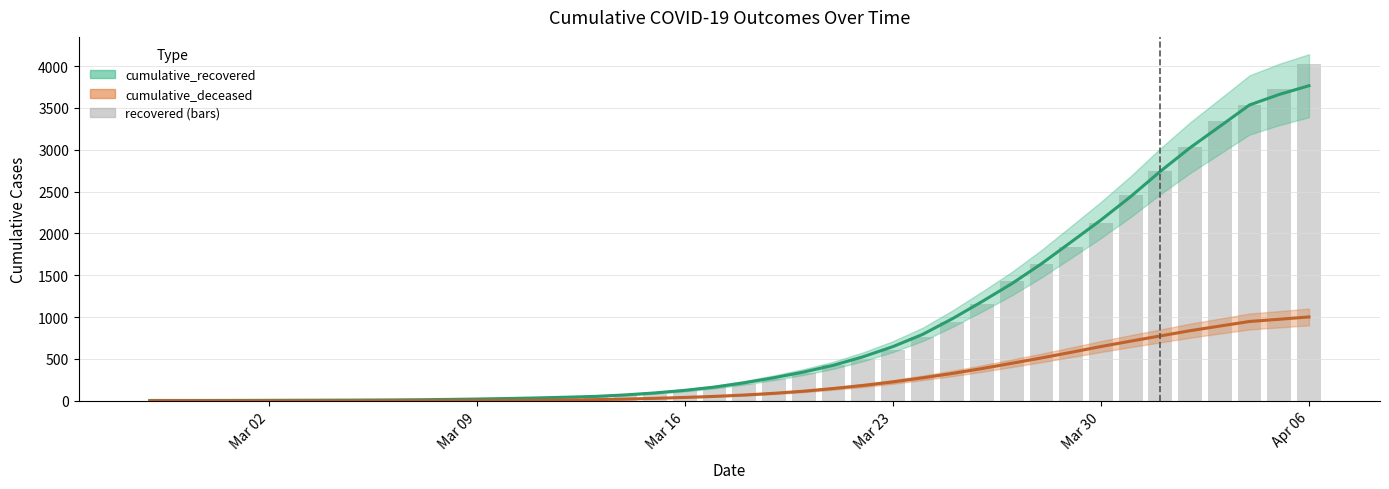

How many bars are there in total?

40